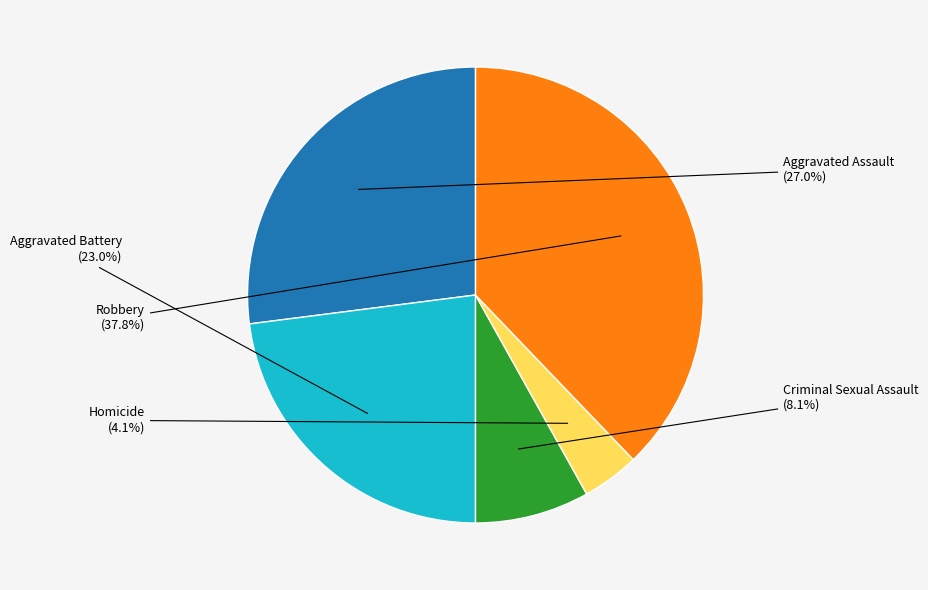

Do Homicide and Robbery together represent more than half of the pie?

No